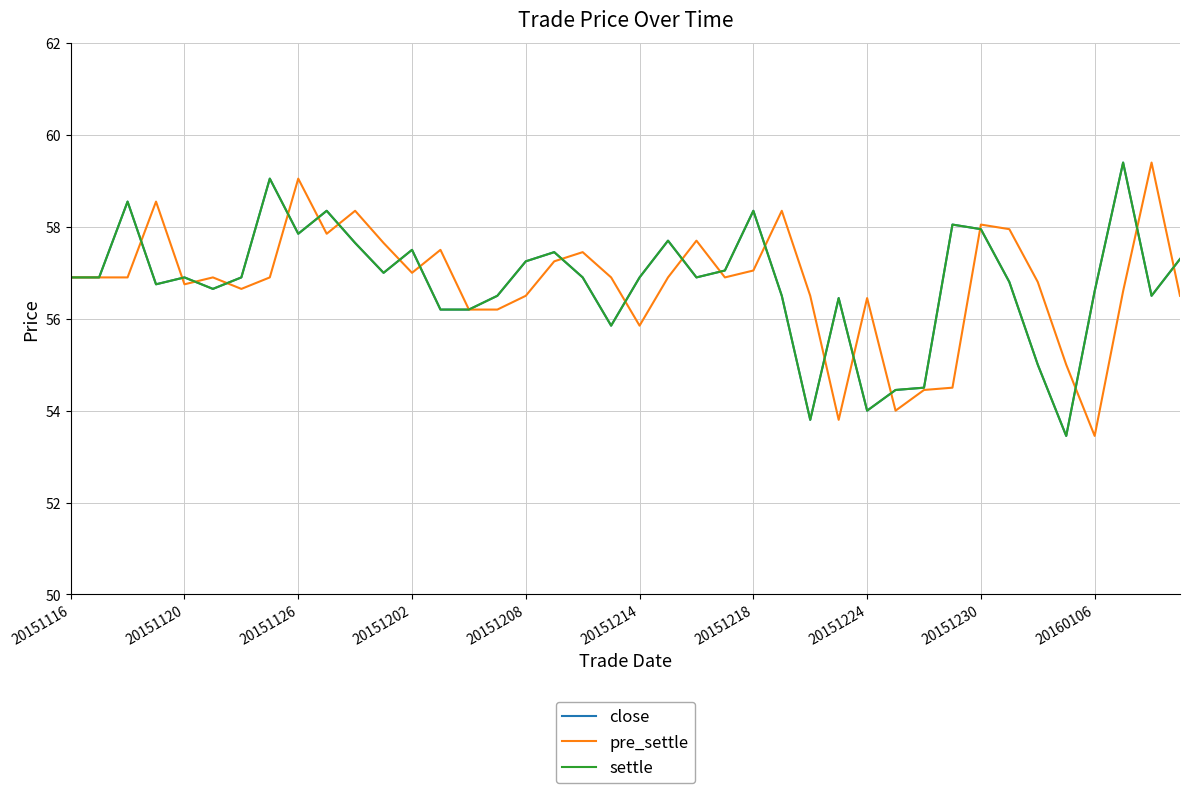

What are all the series names shown in the legend?

close, pre_settle, settle